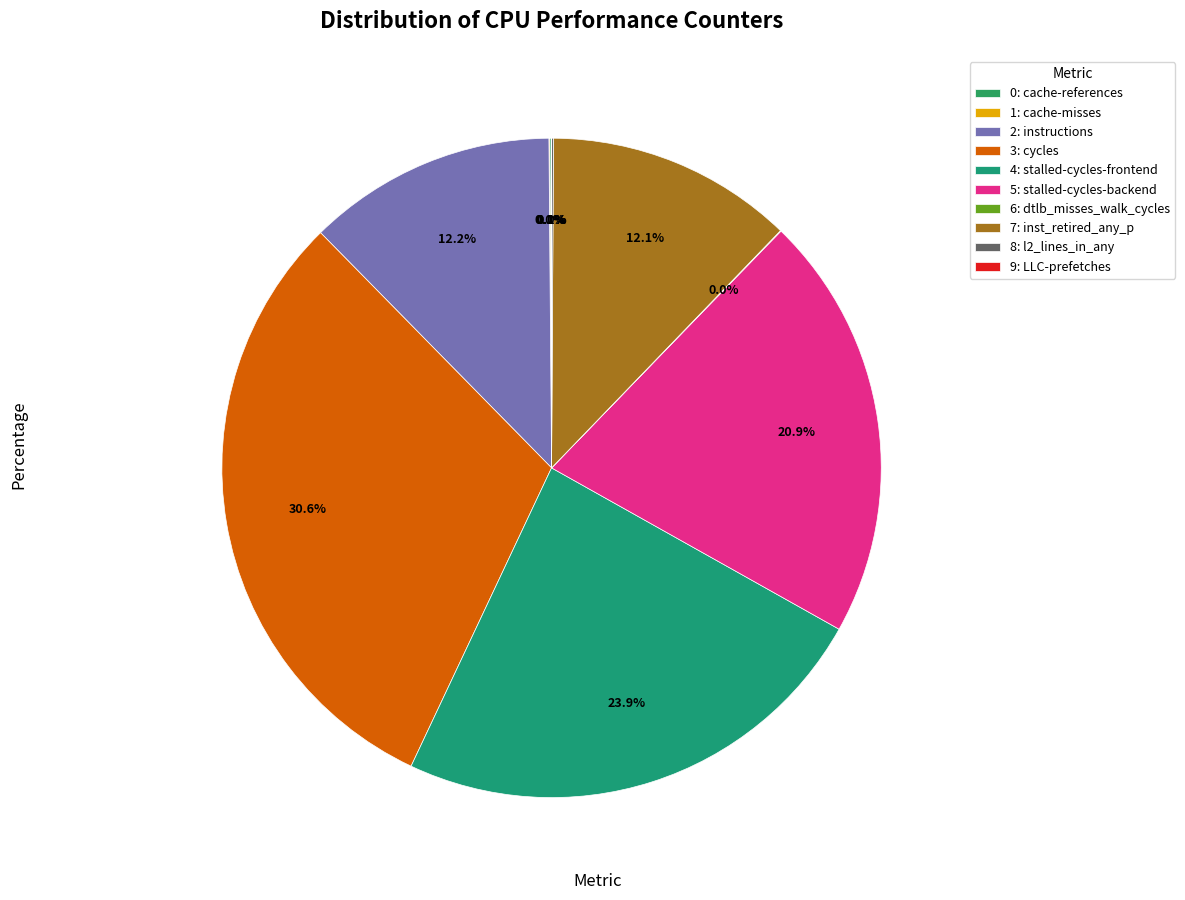

How many segments does this pie chart have?

10